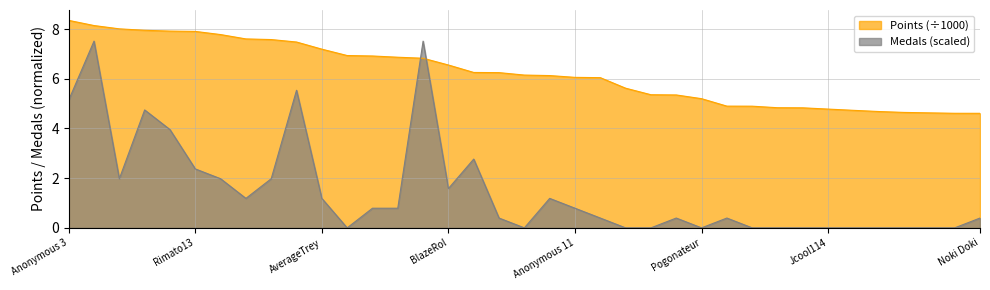

Does the chart display data point markers on the line(s)?

No